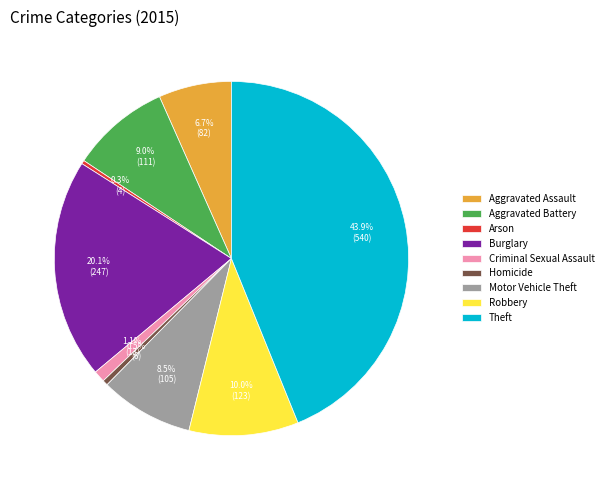

To the nearest percent, what is the average slice percentage?

11%